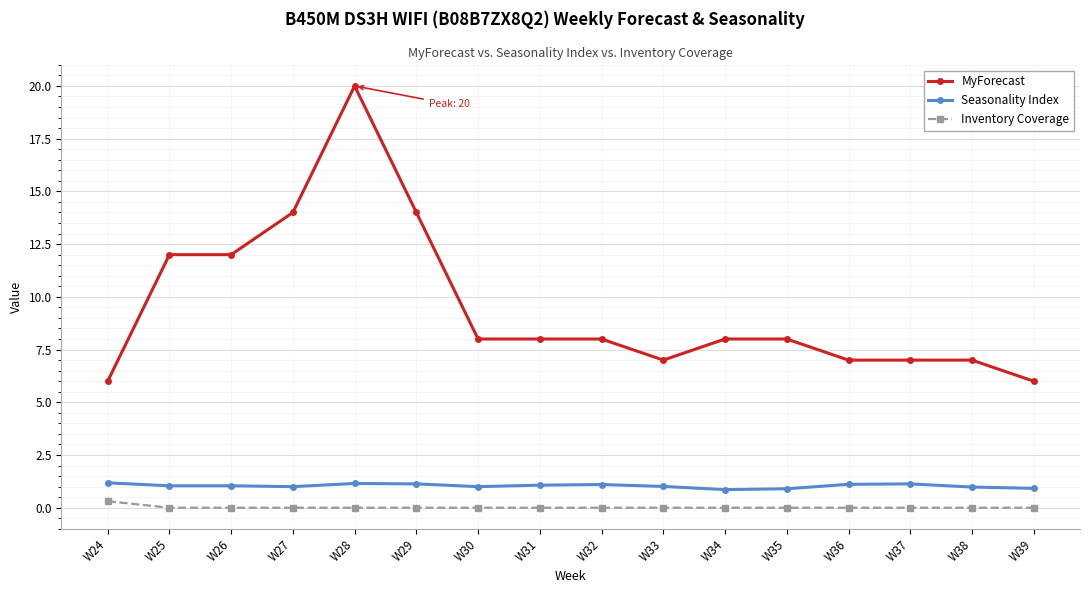

Count the number of categories in the chart.

16